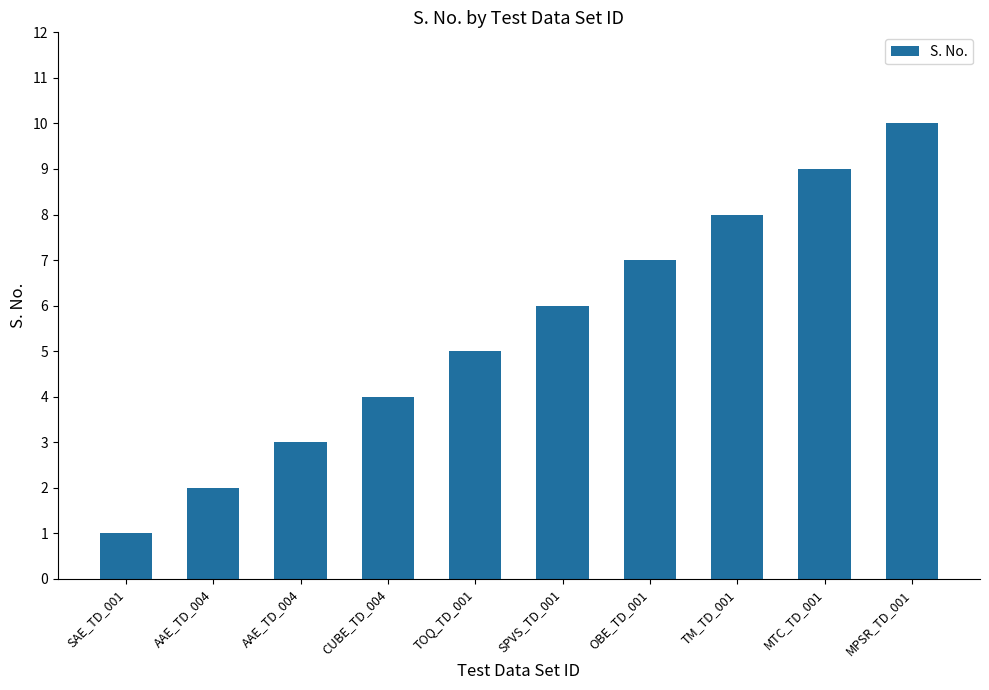

Rank the categories by value from highest to lowest.

MPSR_TD_001, MTC_TD_001, TM_TD_001, OBE_TD_001, SPVS_TD_001, TOQ_TD_001, CUBE_TD_004, AAE_TD_004, AAE_TD_004, SAE_TD_001